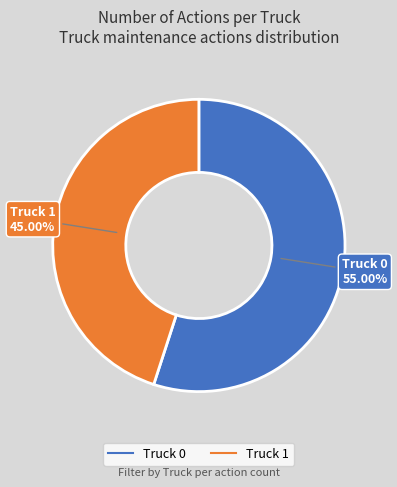

Approximately how many times larger is the value at Truck 0 compared to Truck 1?

1.2